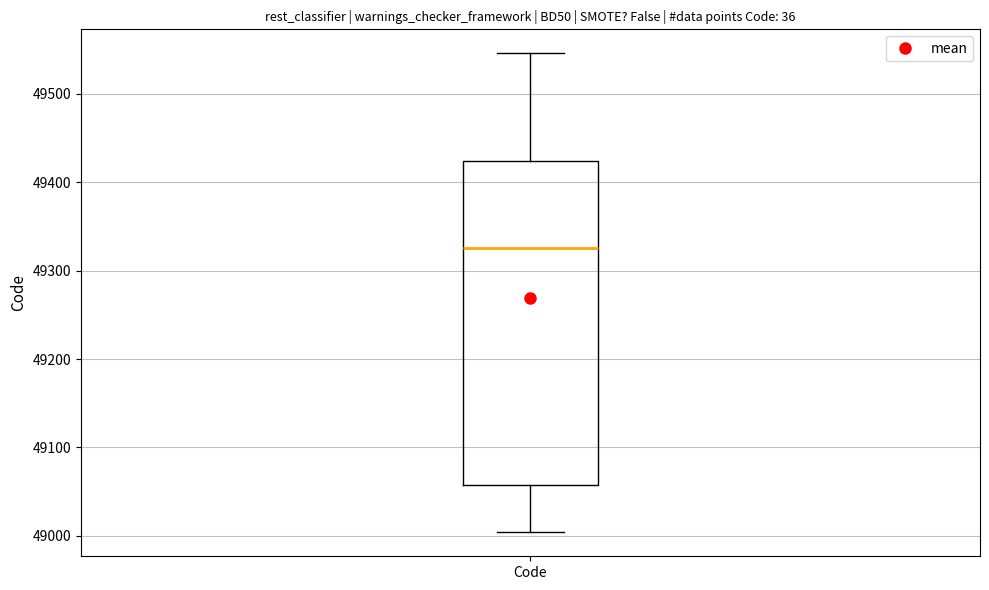

Where does the upper whisker of the box for Code end on the y-axis? The values are not printed on the chart, so give them approximately, as read against the axis.

49550